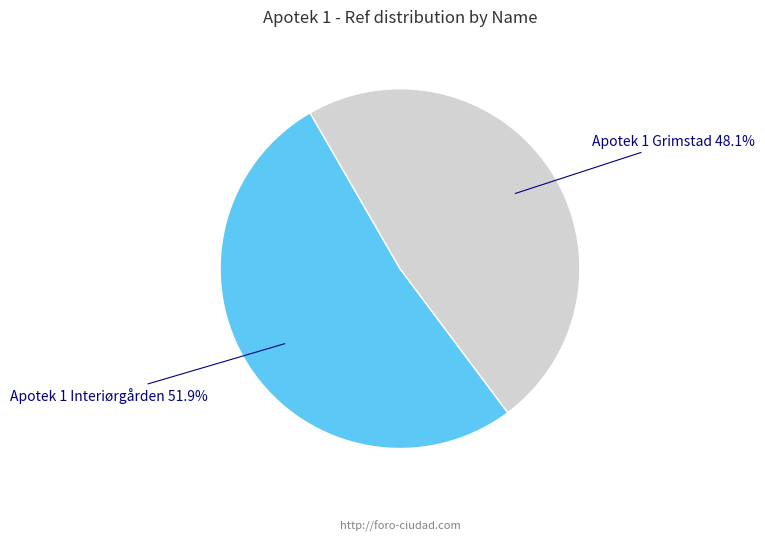

Is Apotek 1 Interiørgården the majority of the pie?

Yes